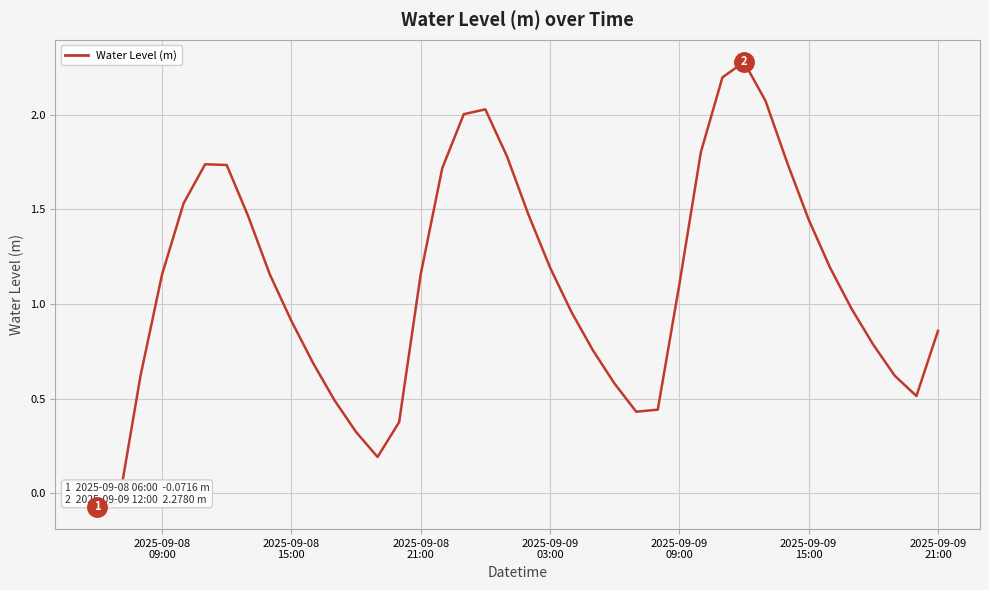

What is the greatest value displayed?

2.3